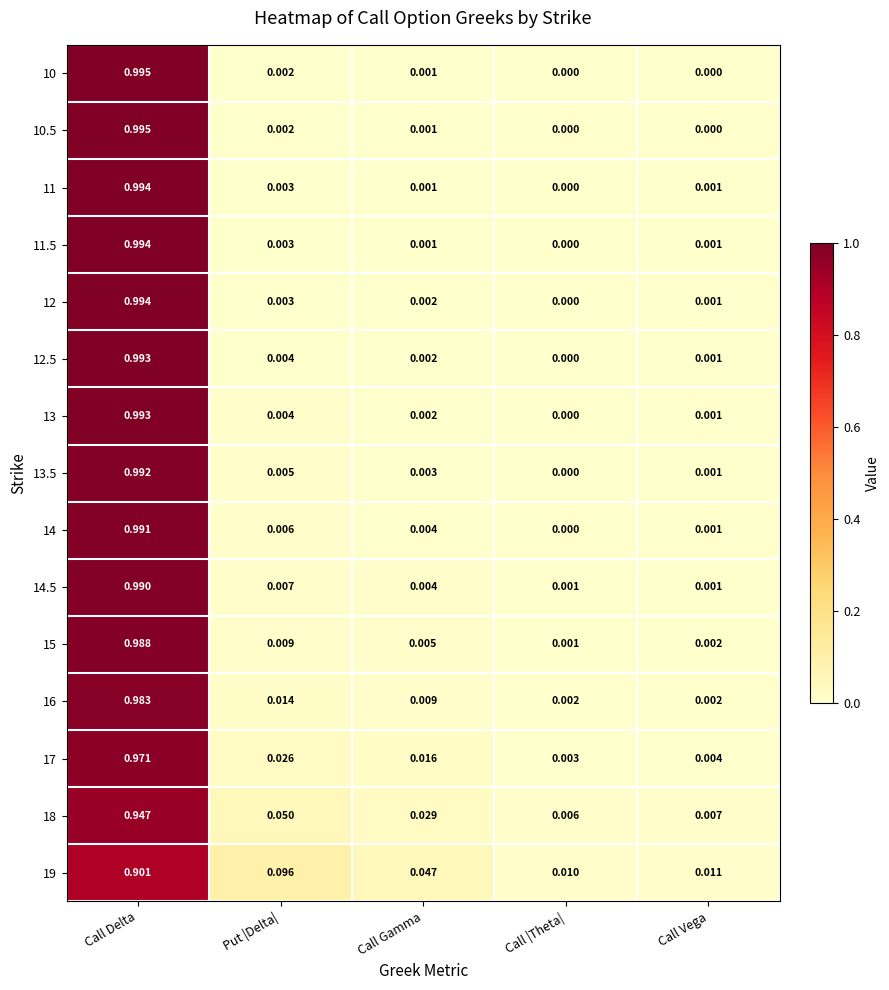

Is the value of 13.5 at Call Vega greater than the value of 15 at Call Vega?

No